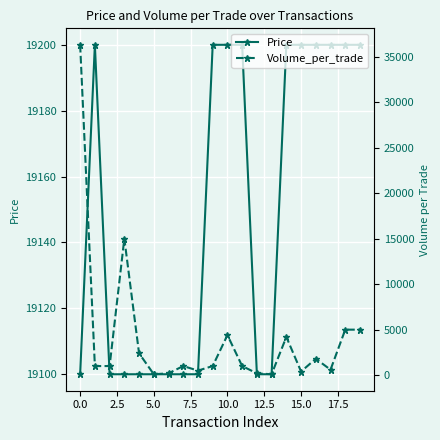

How many interior local peaks does the Price series have?

1